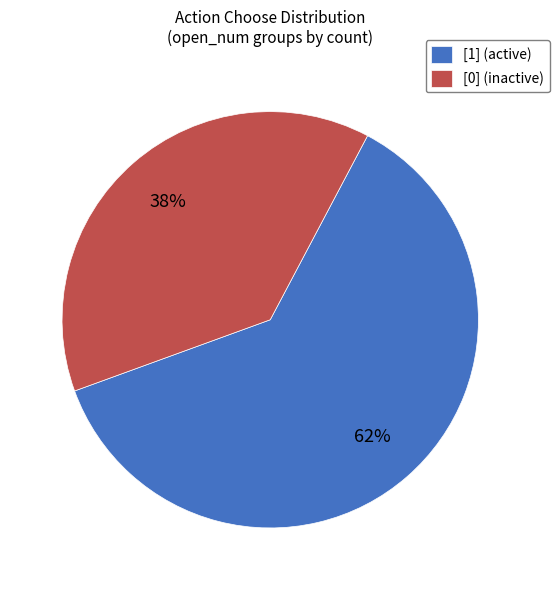

Combined, do [0] (inactive) and [1] (active) account for over 50%?

Yes